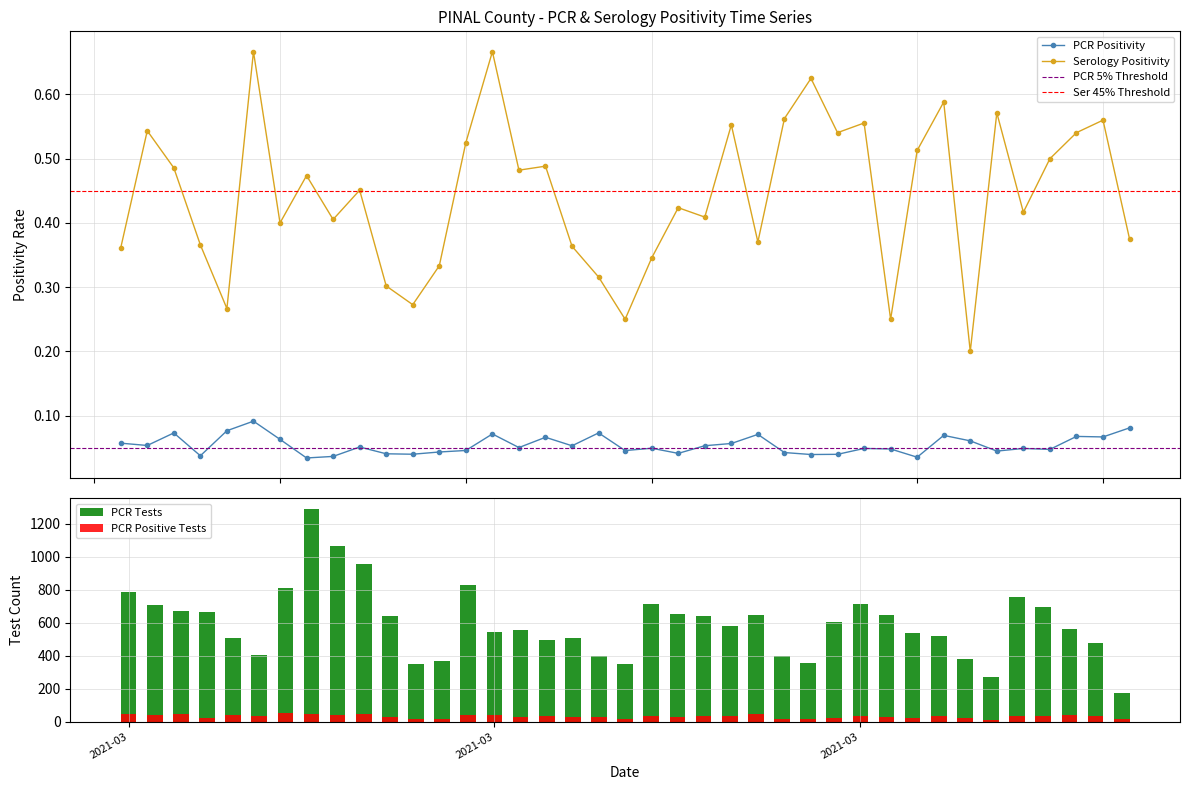

What is the sum of all ser_positivity values?

17.3